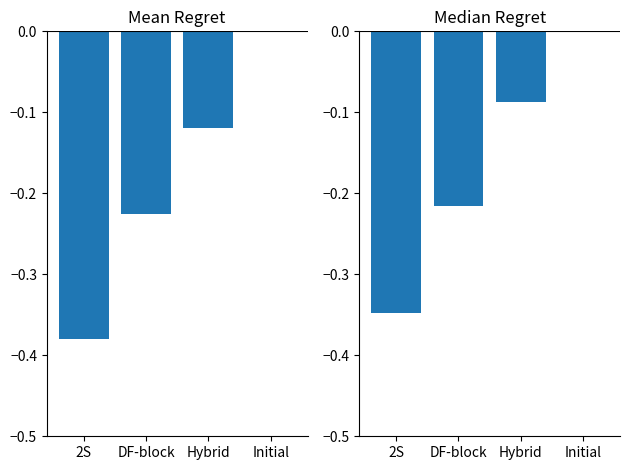

Rank the series at 2S from lowest to highest value.

Mean Regret, Median Regret